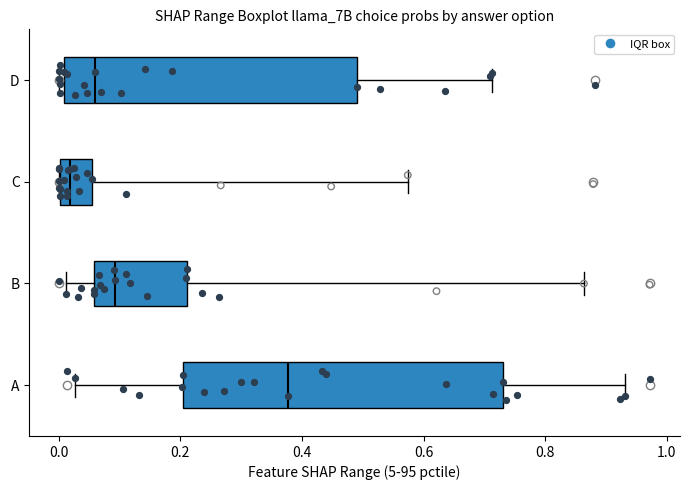

Comparing the boxes themselves (not the whiskers), which one is the widest?

A